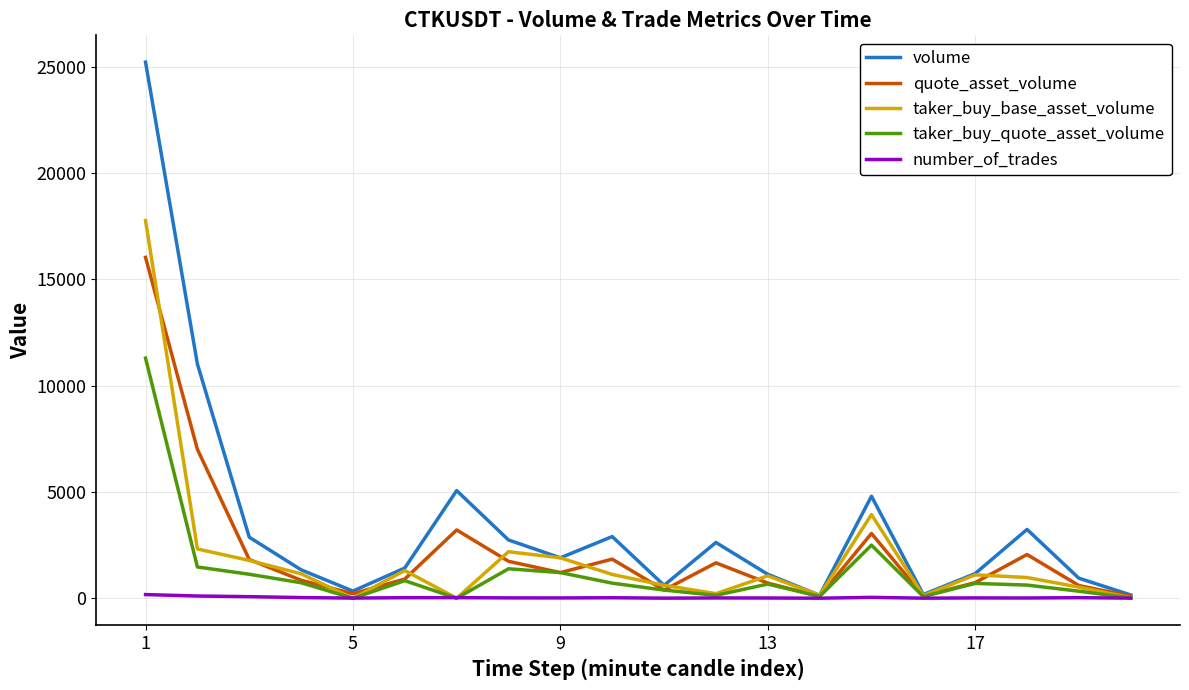

List the series in order of their peak value, lowest first.

number_of_trades, taker_buy_quote_asset_volume, quote_asset_volume, taker_buy_base_asset_volume, volume